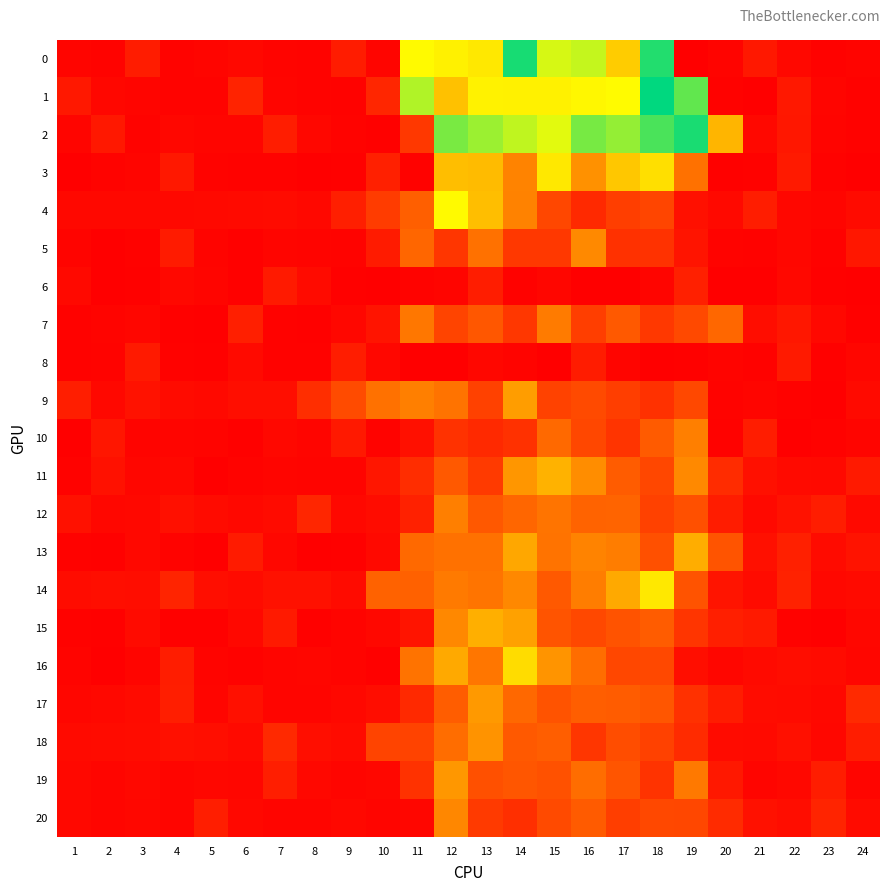

Which series has the largest range (max minus min)?

1